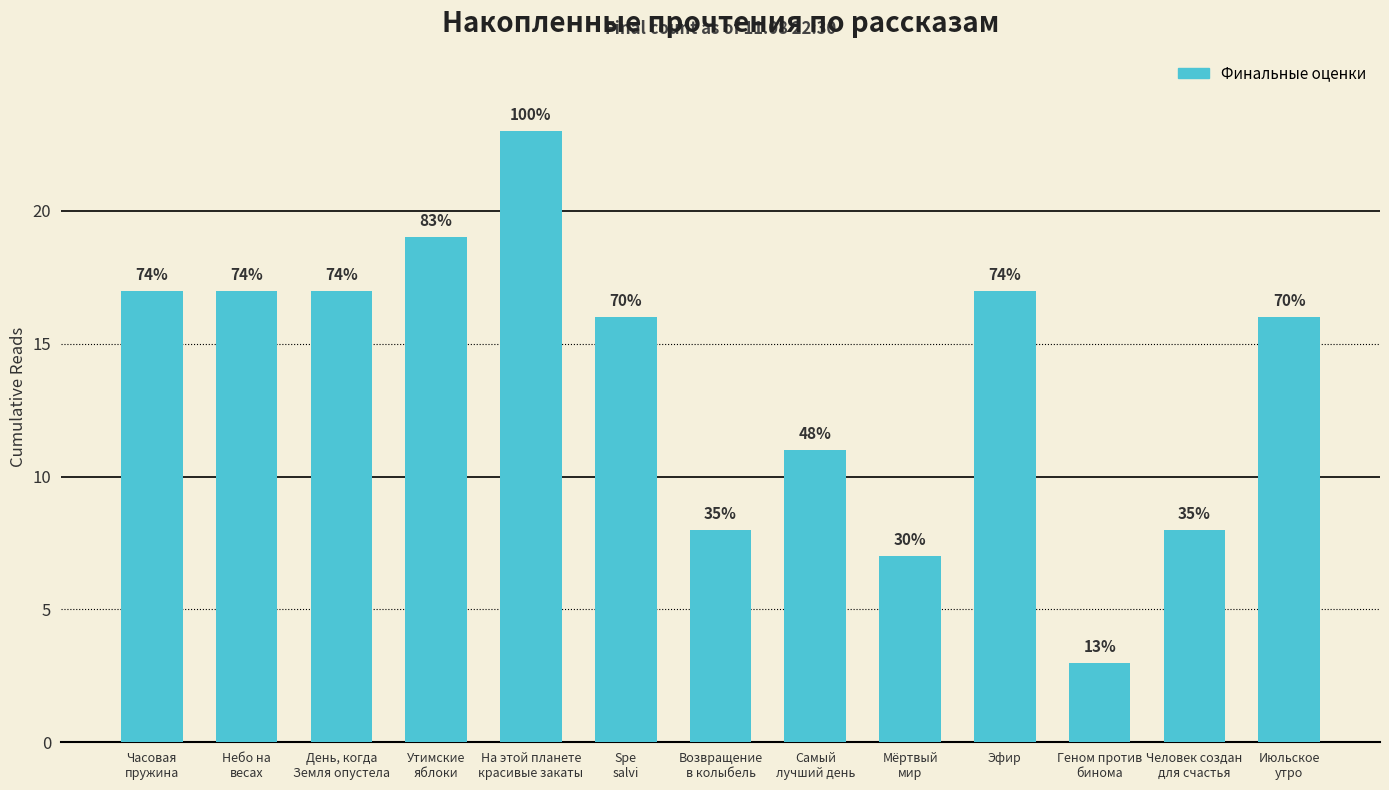

Which label corresponds to the smallest value in the chart?

Геном против
бинома